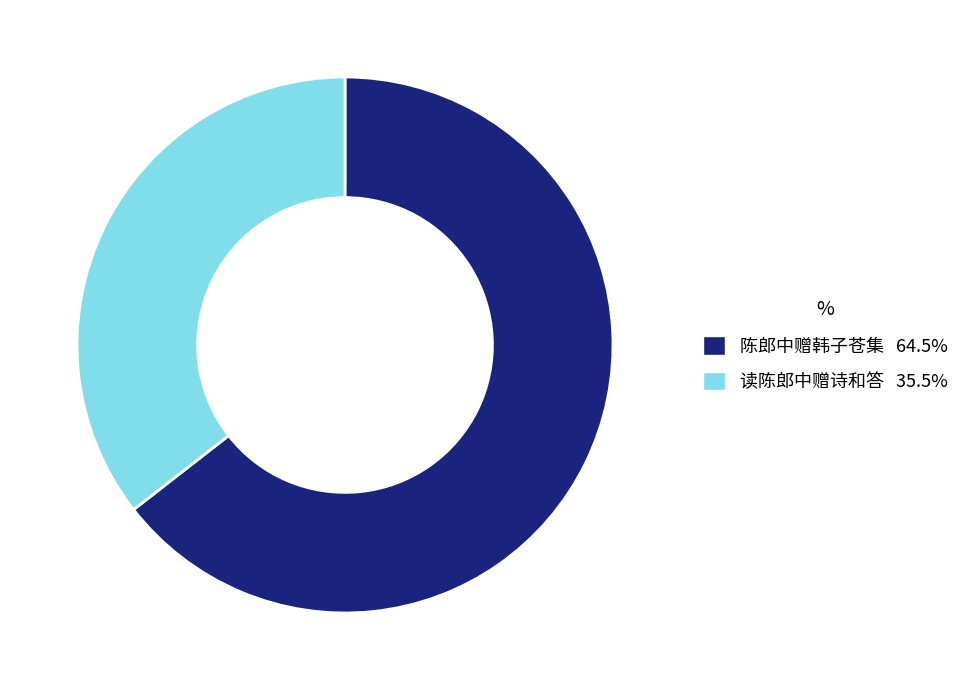

How many slices are in this pie chart?

2